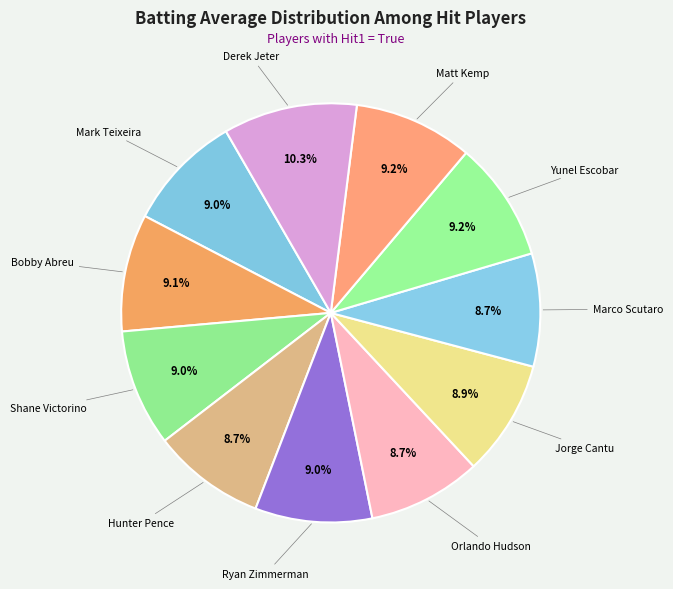

Which slice is the largest?

Derek Jeter